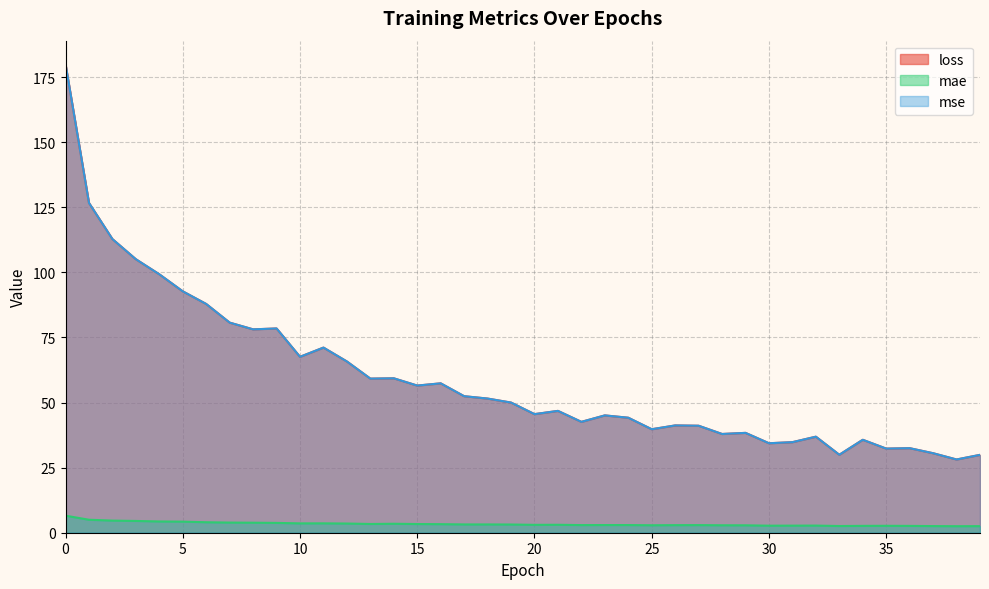

What is the value of the mae point at the 23rd from the left?

2.9